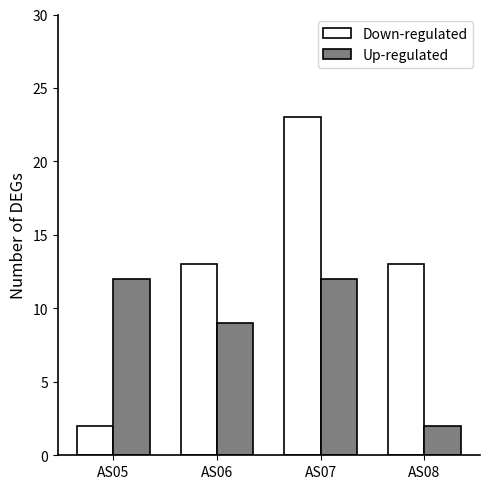

Rank the series by their maximum value, from highest to lowest.

Down-regulated, Up-regulated